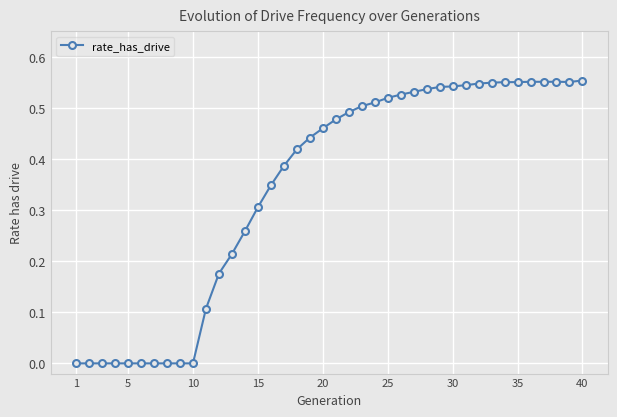

What is the sum of all values?

13.8